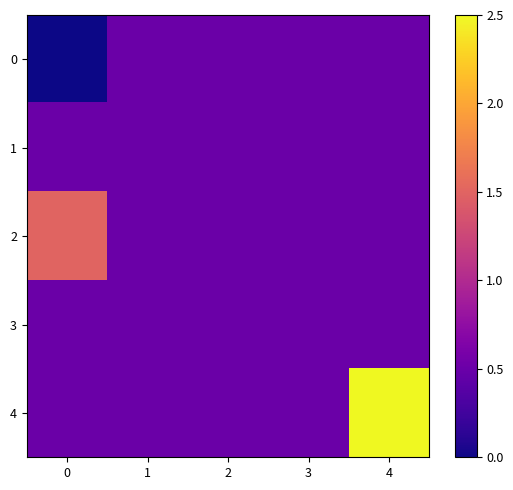

Rank the series by their maximum value, from lowest to highest.

0, 1, 3, 2, 4